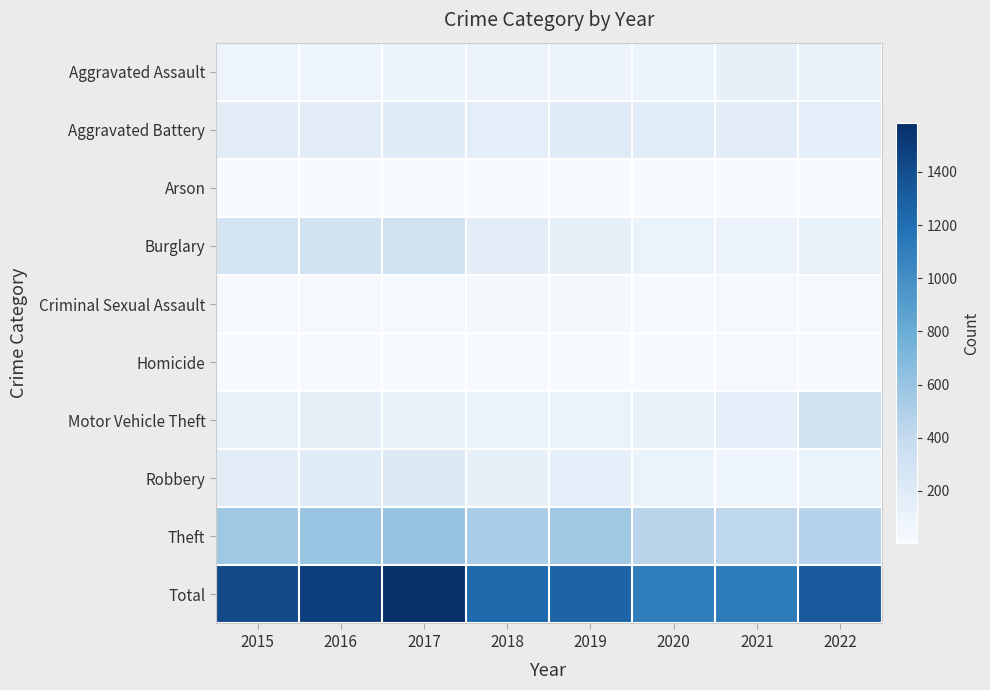

Which series has the largest range (max minus min)?

Total